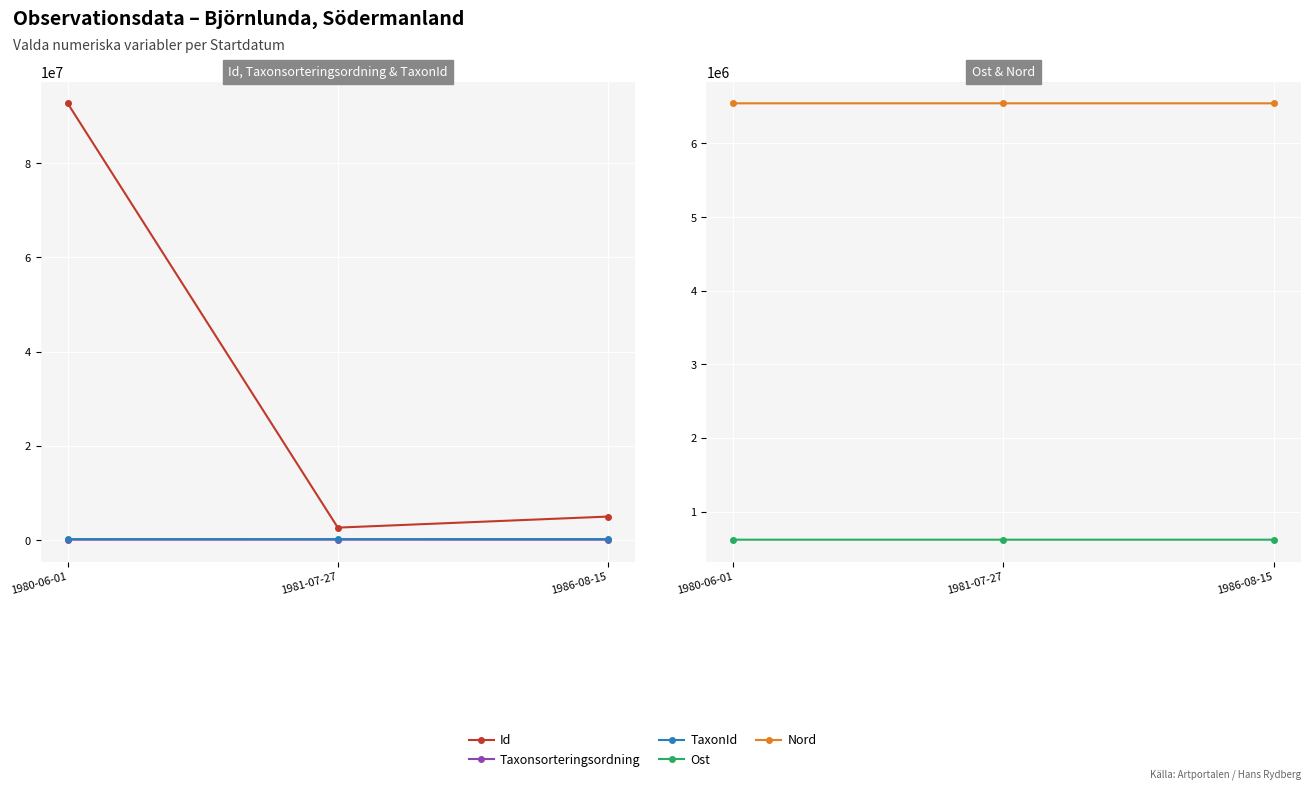

Which series has the widest spread of values?

Id